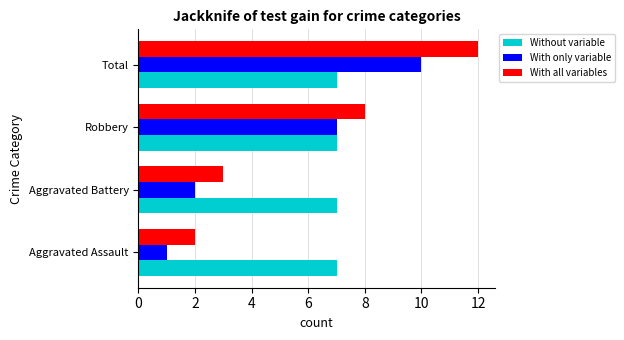

The value of With only variable at Aggravated Battery is 3. True or false?

False